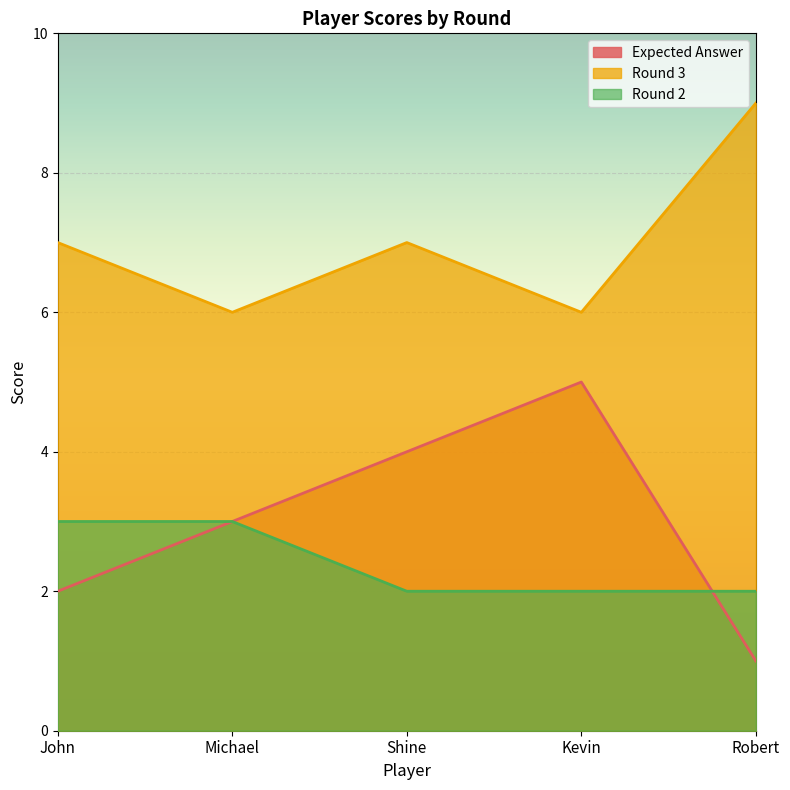

Which series changed the most between John and Shine?

Expected Answer